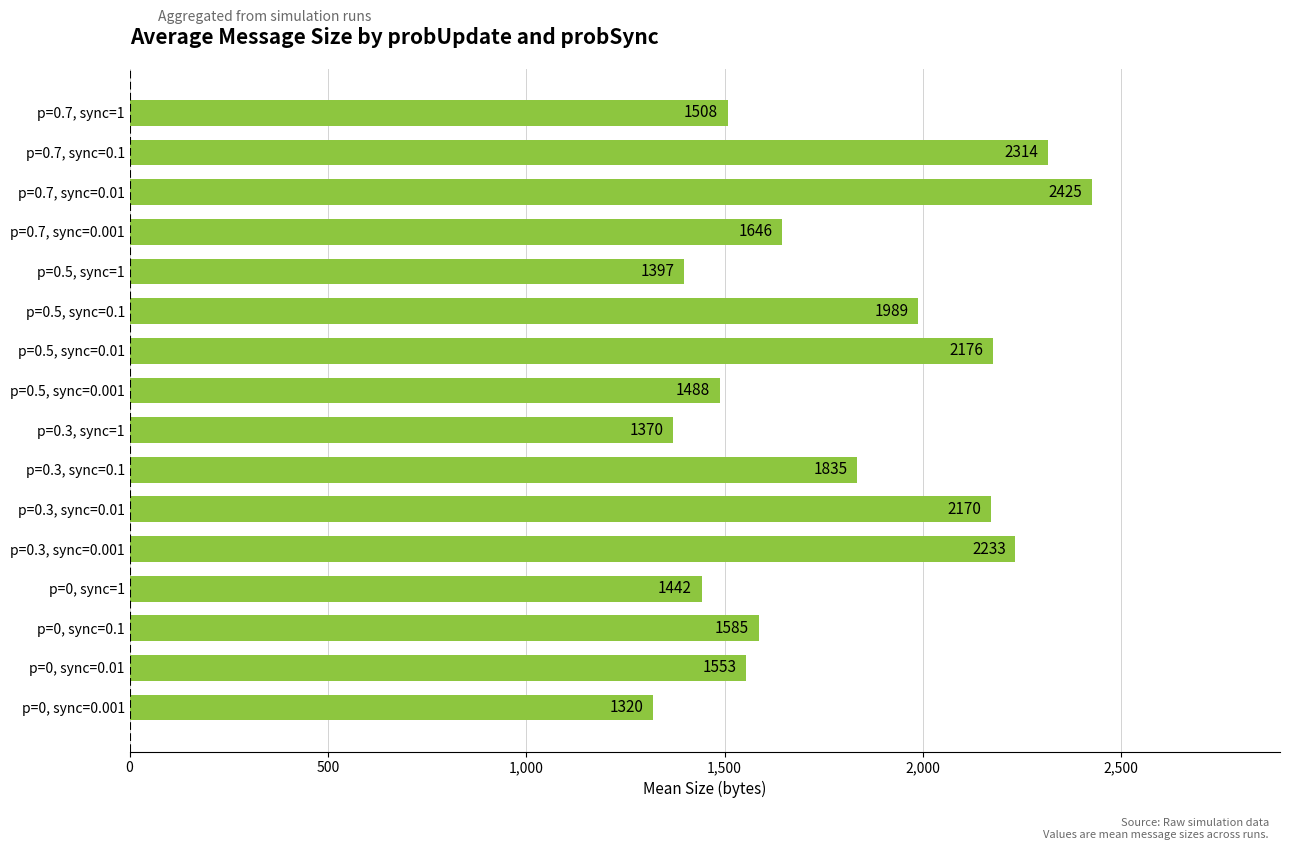

How many data points are above 1645?

8